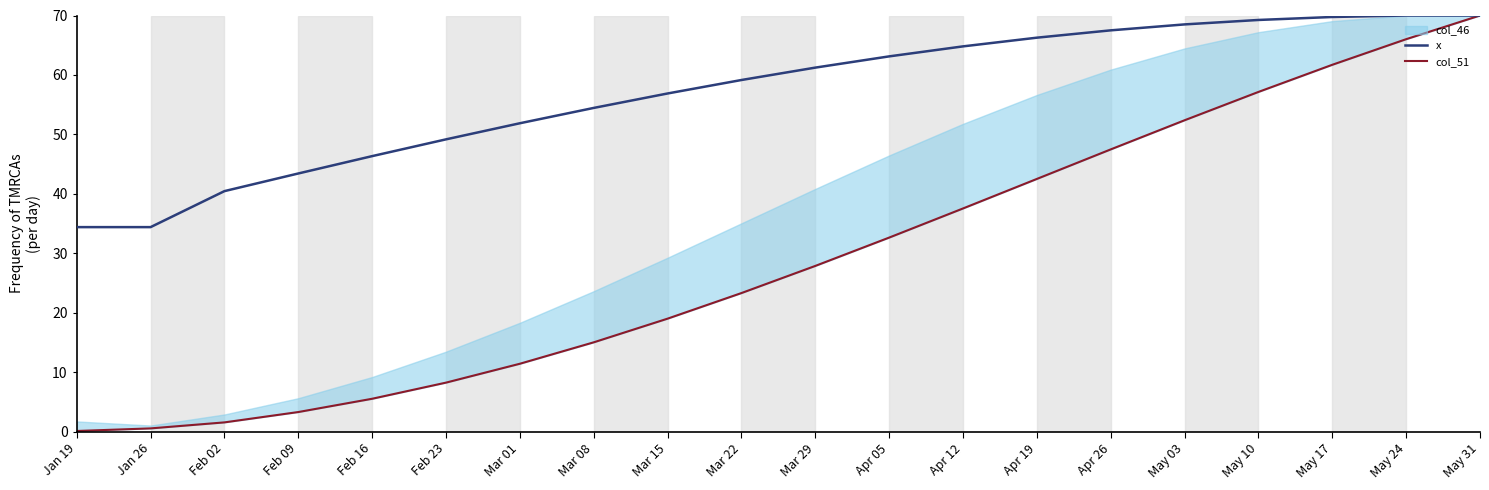

Is this an area chart (filled region under the line)?

No